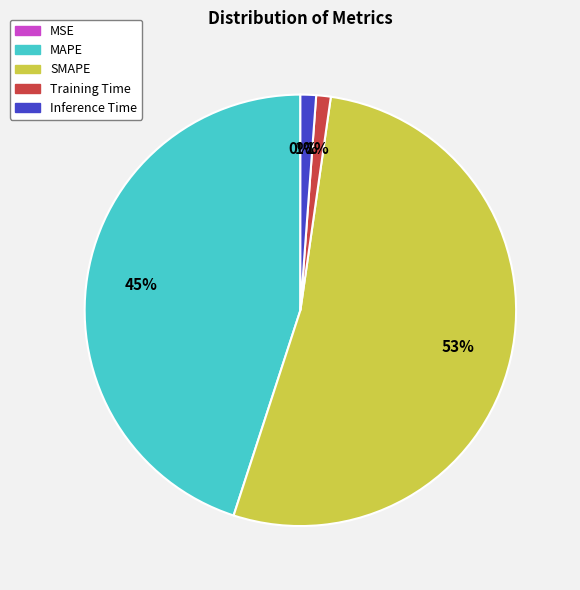

To the nearest percent, what is the difference between the Inference Time and SMAPE slice percentages?

52%